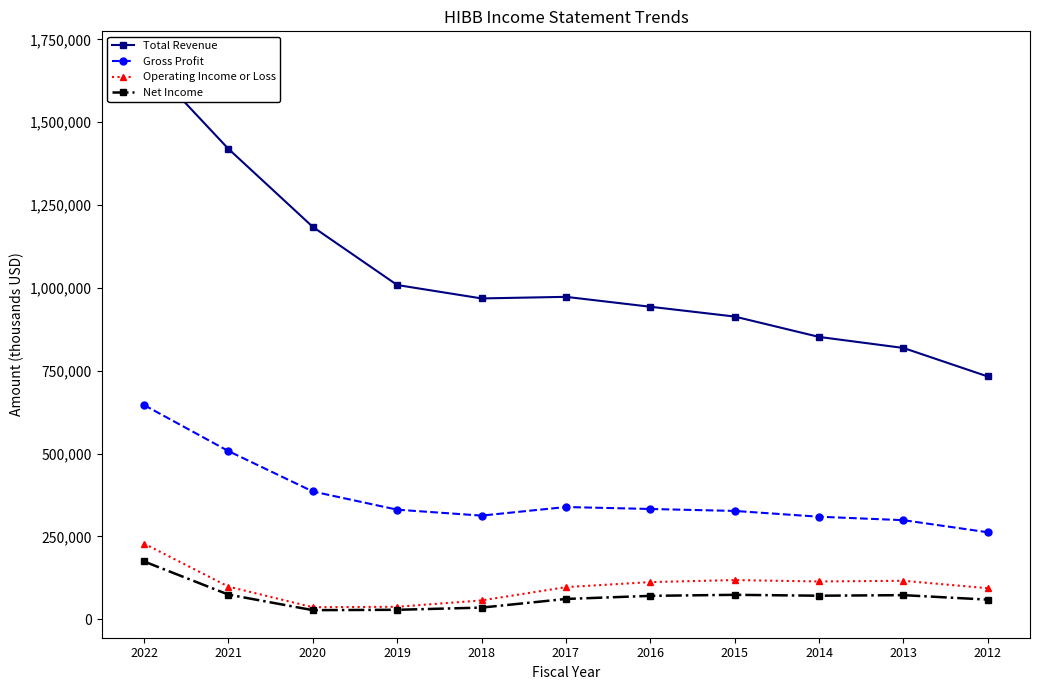

Reading left to right, extract all data points from this chart.

Total Revenue: 2022=1691200	2021=1419700	2020=1184200	2019=1008700	2018=968200	2017=973000	2016=943100	2015=913500	2014=852000	2013=818700	2012=732600
Gross Profit: 2022=646400	2021=507500	2020=385500	2019=330600	2018=312700	2017=338600	2016=332700	2015=326800	2014=309300	2013=298900	2012=262400
Operating Income or Loss: 2022=228200	2021=98400	2020=36100	2019=37500	2018=56700	2017=96800	2016=112000	2015=118100	2014=113900	2013=116000	2012=93500
Net Income: 2022=174300	2021=74300	2020=27300	2019=28400	2018=35000	2017=61100	2016=70500	2015=73600	2014=70900	2013=72600	2012=59100